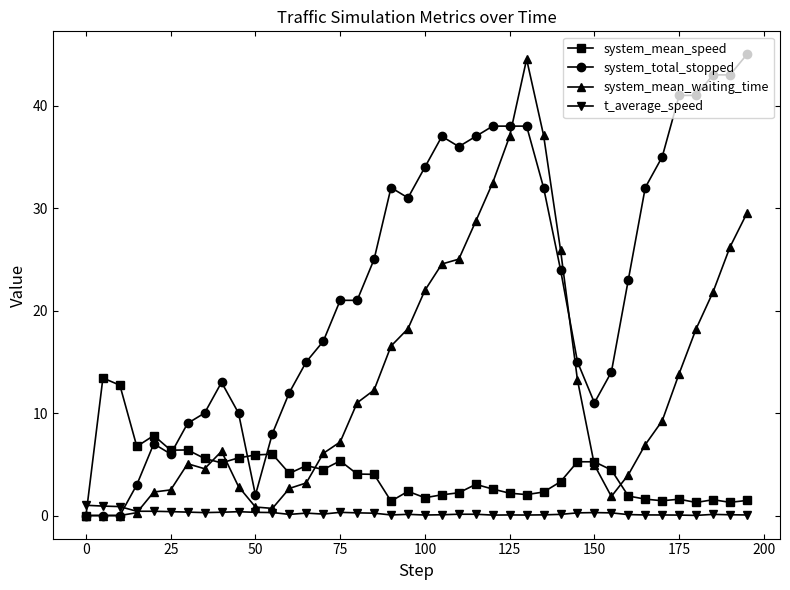

List the series in order of their overall mean, highest first.

system_total_stopped, system_mean_waiting_time, system_mean_speed, t_average_speed